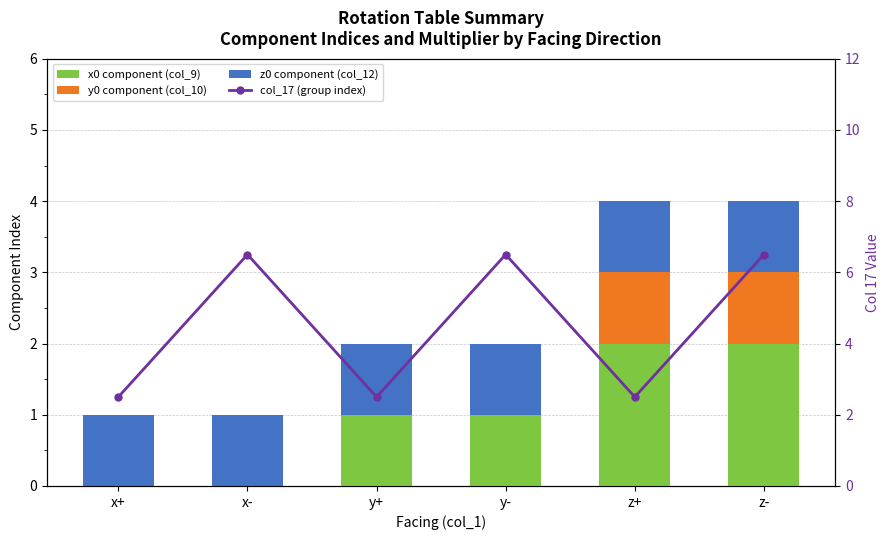

Between x+ and y-, which series saw the biggest shift?

col_17 (group index)